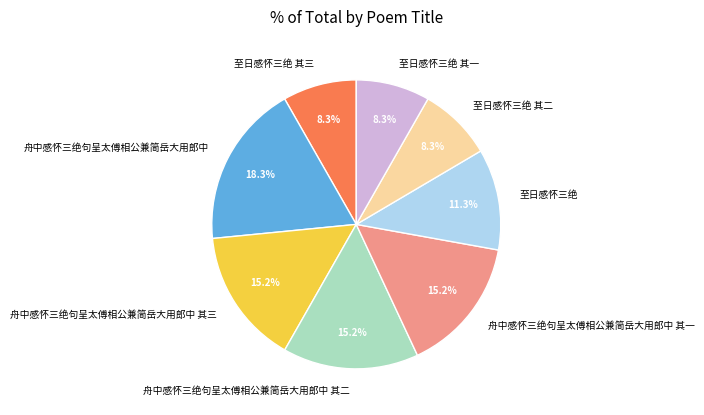

To the nearest percent, what is the difference between the largest and smallest slice percentages?

10%